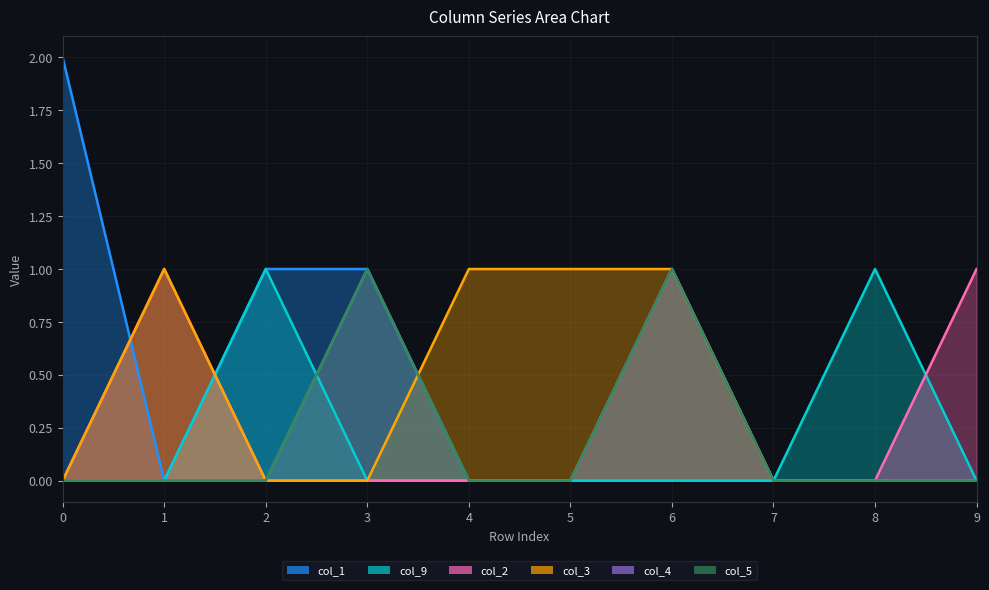

Where is the first local maximum for col_9?

2